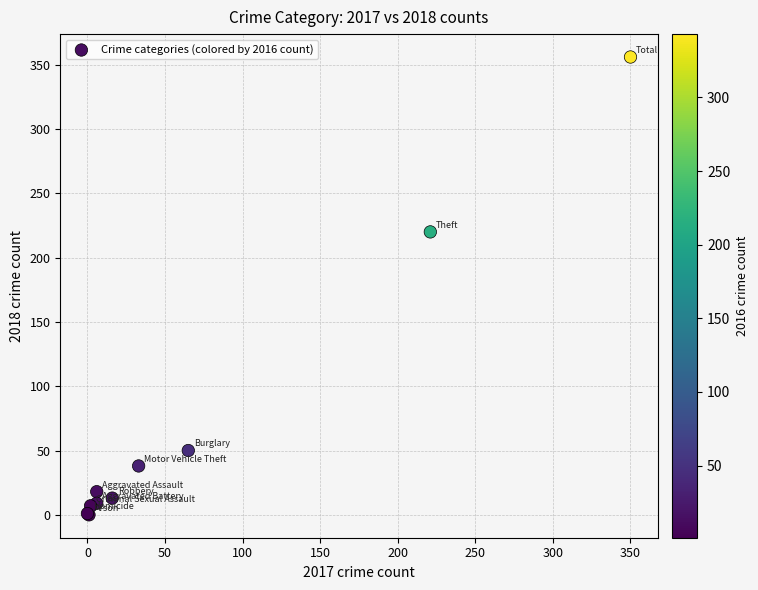

What Y value in the scatter plot is closest to 178?

220